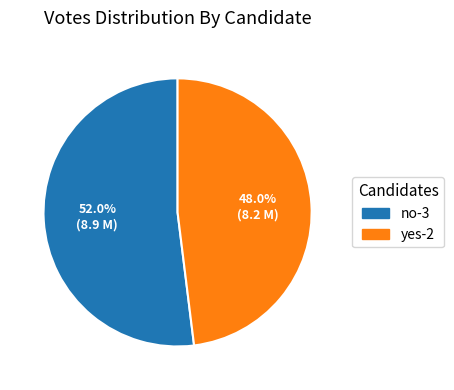

To the nearest percent, what portion does no-3 represent?

52%